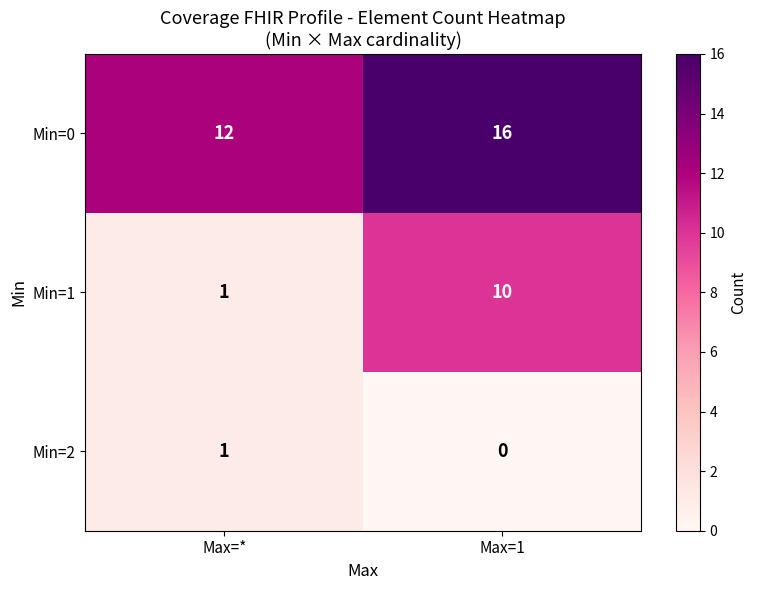

Reading right to left, extract all data points from this chart.

Min=0: 16	12
Min=1: 10	1
Min=2: 0	1